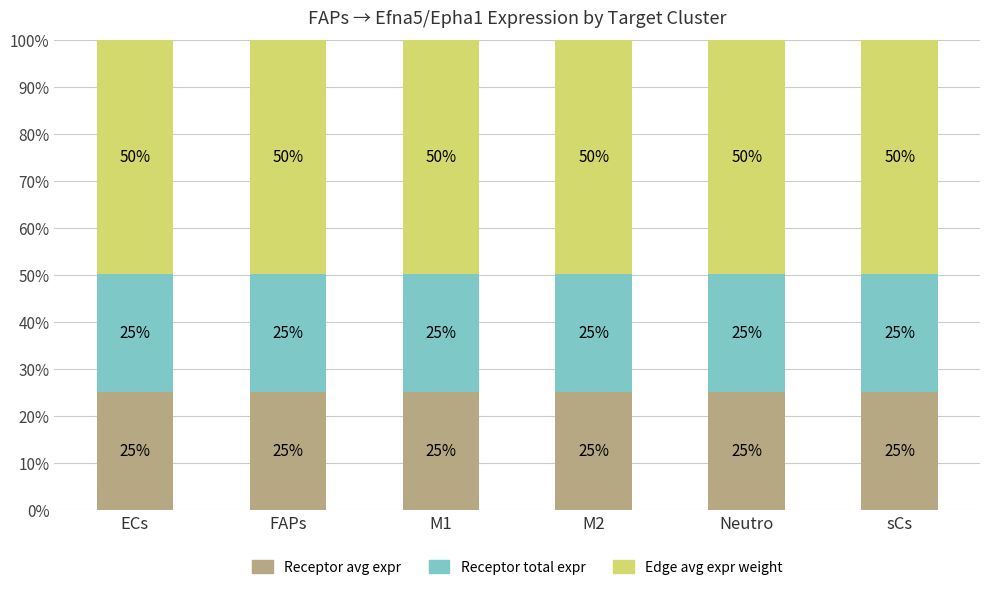

Does the chart contain stacked bars?

Yes